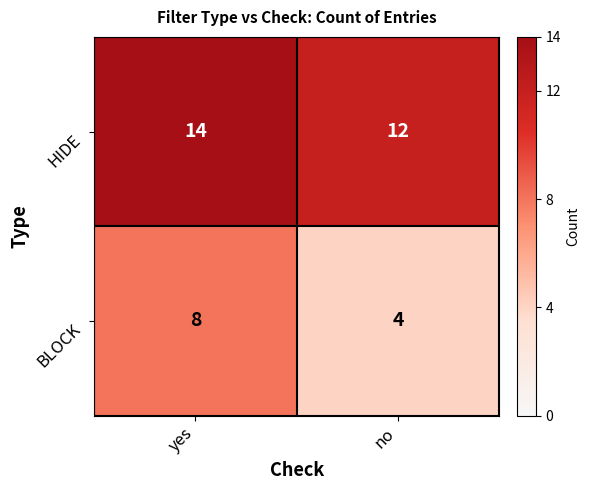

What is the sum of the BLOCK values at yes and no?

12